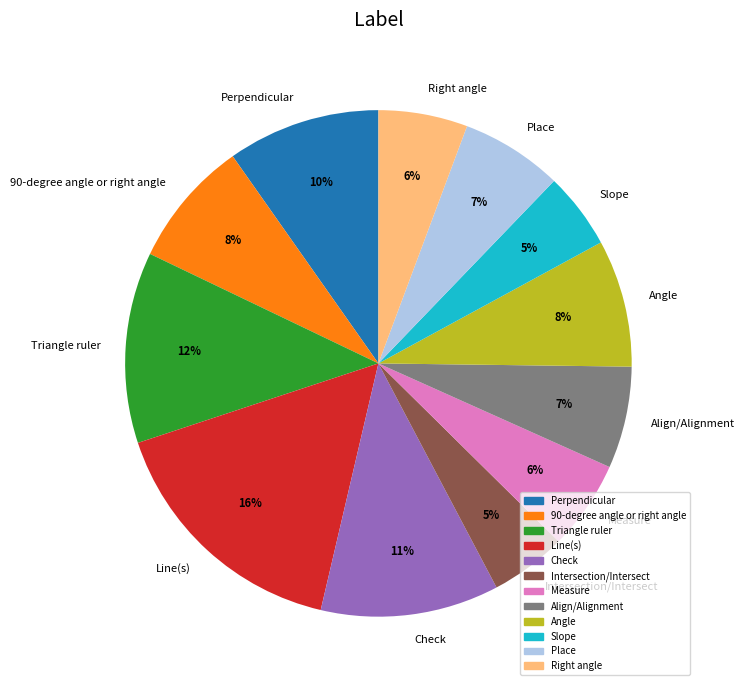

The Align/Alignment slice represents 1% of the pie. True or false?

False